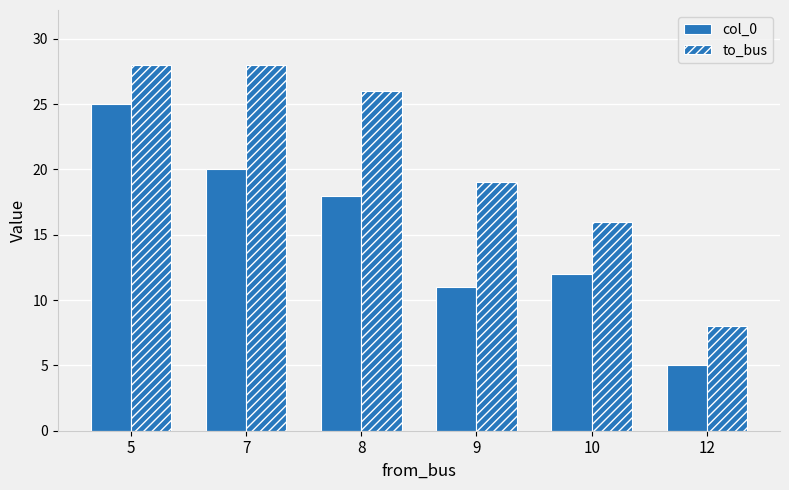

How many values in the col_0 series are below 18?

3